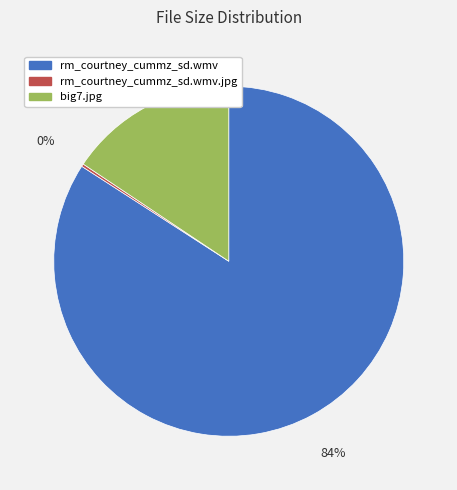

Is there any slice that represents more than half of the pie?

Yes